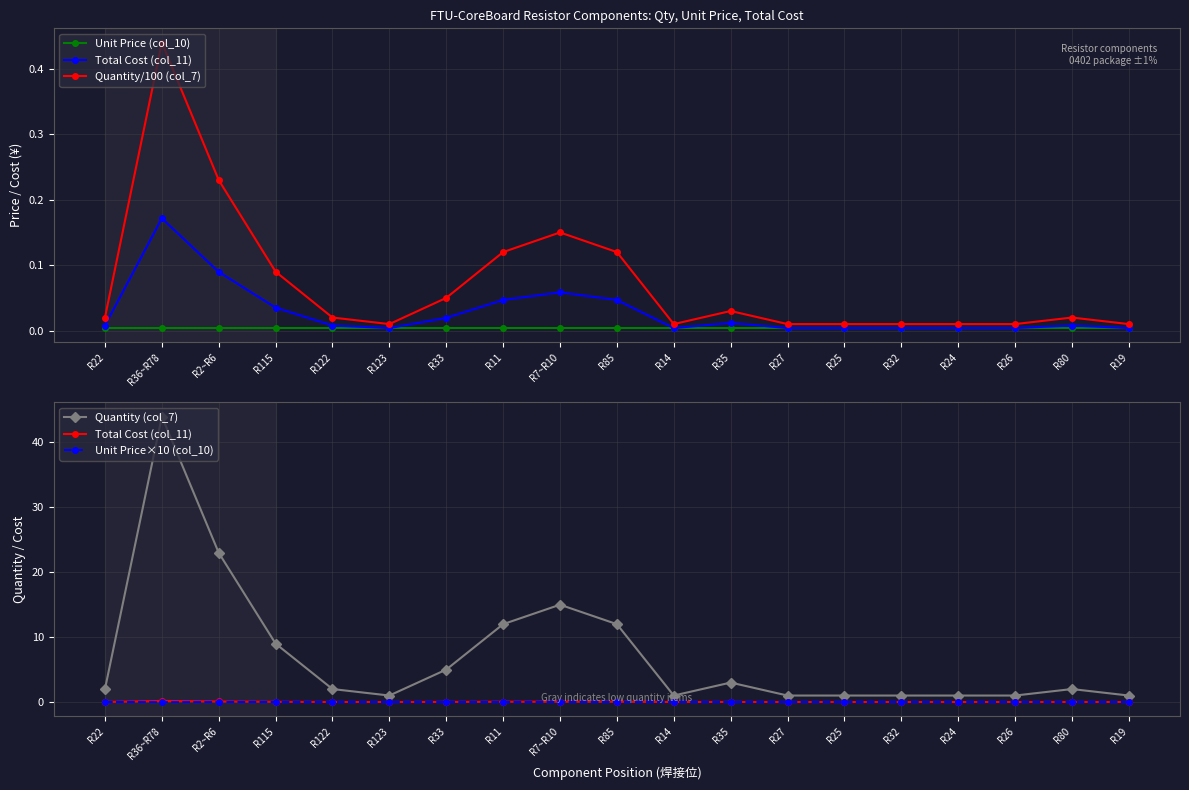

Reading right to left, transcribe all the data shown in this chart.

Unit Price (col_10): R19=0.0	R80=0.0	R26=0.0	R24=0.0	R32=0.0	R25=0.0	R27=0.0	R35=0.0	R14=0.0	R85=0.0	R7~R10=0.0	R11=0.0	R33=0.0	R123=0.0	R122=0.0	R115=0.0	R2~R6=0.0	R36~R78=0.0	R22=0.0
Total Cost (col_11): R19=0.0	R80=0.0	R26=0.0	R24=0.0	R32=0.0	R25=0.0	R27=0.0	R35=0.0	R14=0.0	R85=0.0	R7~R10=0.1	R11=0.0	R33=0.0	R123=0.0	R122=0.0	R115=0.0	R2~R6=0.1	R36~R78=0.2	R22=0.0
Quantity/100 (col_7): R19=0.0	R80=0.0	R26=0.0	R24=0.0	R32=0.0	R25=0.0	R27=0.0	R35=0.0	R14=0.0	R85=0.1	R7~R10=0.1	R11=0.1	R33=0.1	R123=0.0	R122=0.0	R115=0.1	R2~R6=0.2	R36~R78=0.4	R22=0.0
Quantity (col_7): R19=1.0	R80=2.0	R26=1.0	R24=1.0	R32=1.0	R25=1.0	R27=1.0	R35=3.0	R14=1.0	R85=12.0	R7~R10=15.0	R11=12.0	R33=5.0	R123=1.0	R122=2.0	R115=9.0	R2~R6=23.0	R36~R78=44.0	R22=2.0
Unit Price×10 (col_10): R19=0.0	R80=0.0	R26=0.0	R24=0.0	R32=0.0	R25=0.0	R27=0.0	R35=0.0	R14=0.0	R85=0.0	R7~R10=0.0	R11=0.0	R33=0.0	R123=0.0	R122=0.0	R115=0.0	R2~R6=0.0	R36~R78=0.0	R22=0.0